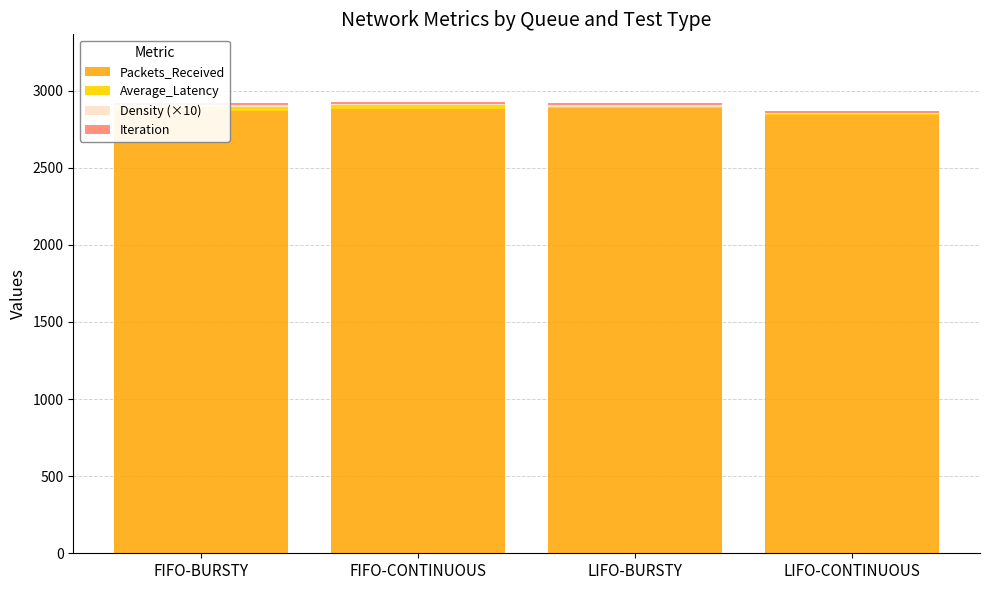

The Iteration series shows 13.0 at LIFO-CONTINUOUS. True or false?

True